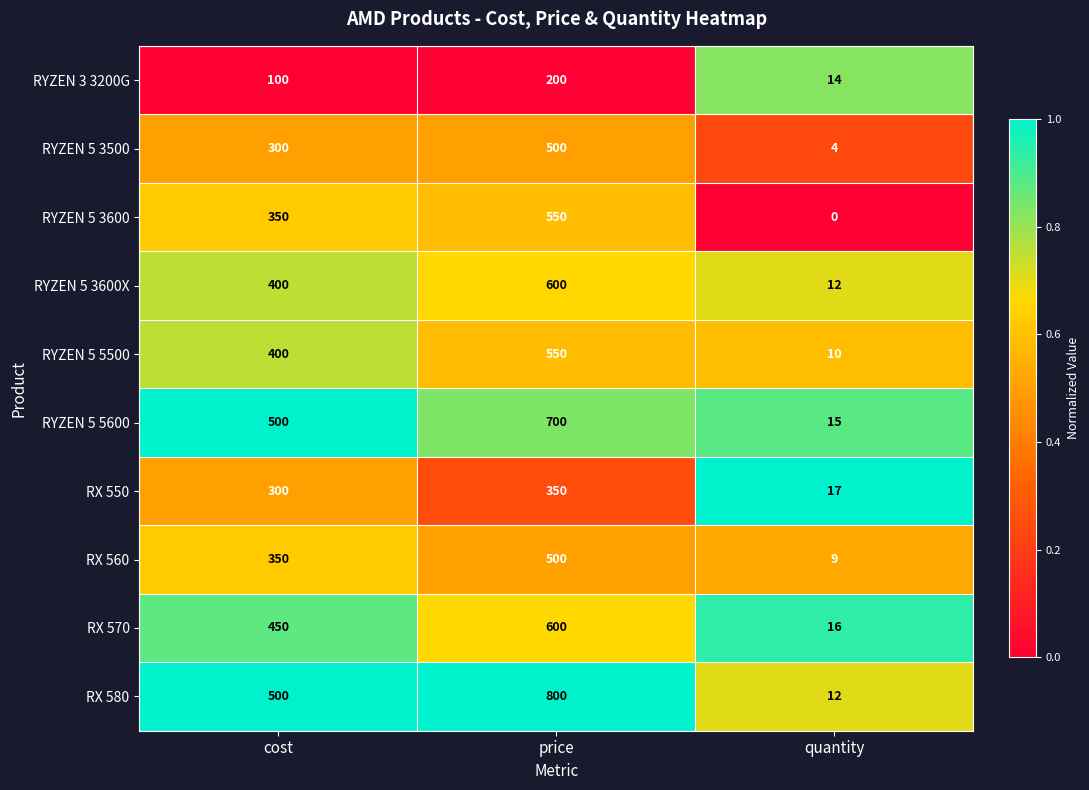

Which series changed the most between cost and price?

RX 580